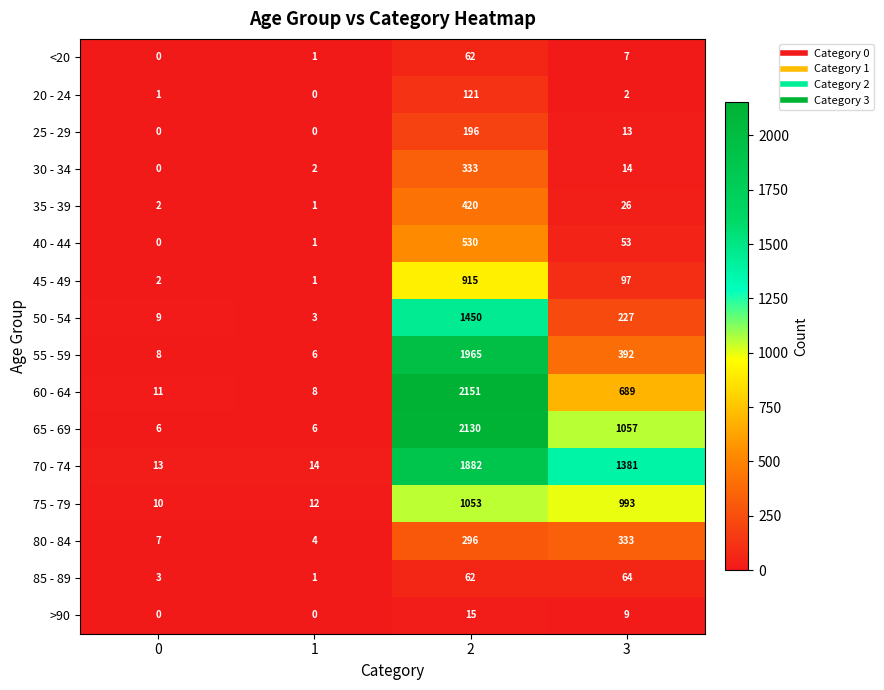

What is the average value of the 50 - 54 series?

422